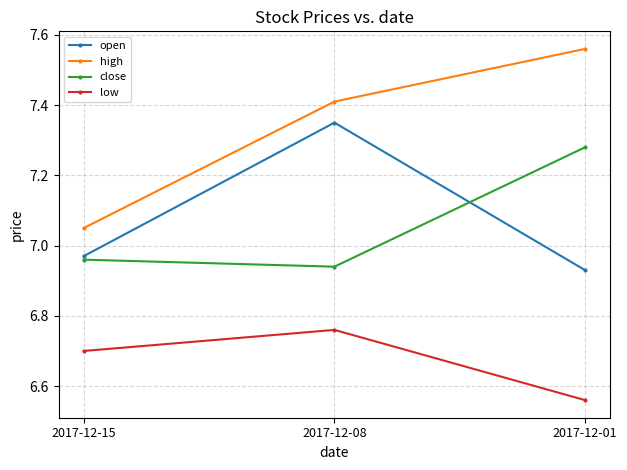

What is the sum of the low values at 2017-12-01 and 2017-12-15?

13.3